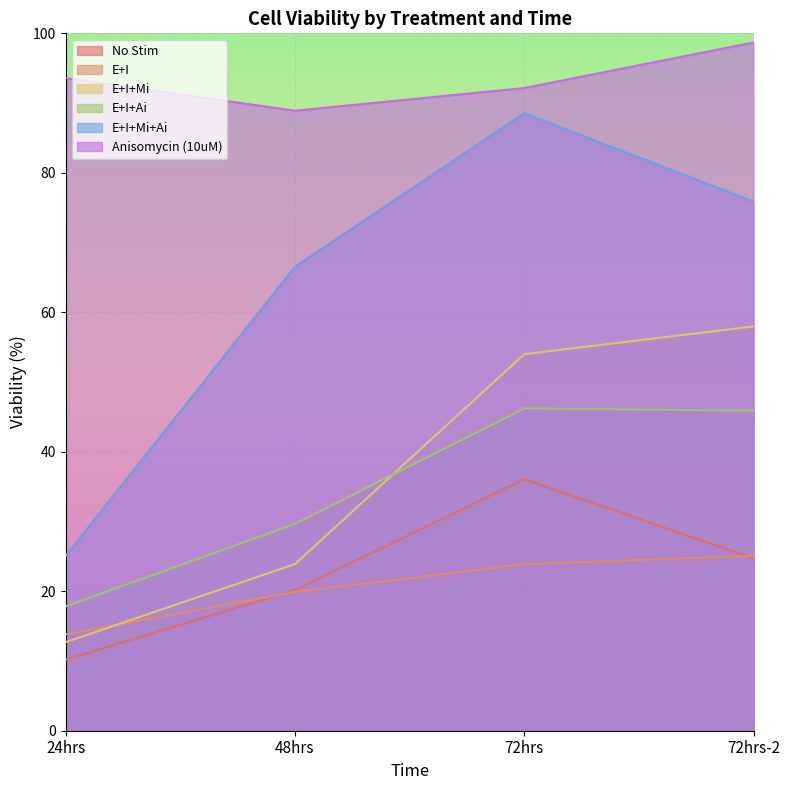

What is the label of the 4th point from the left?

72hrs-2